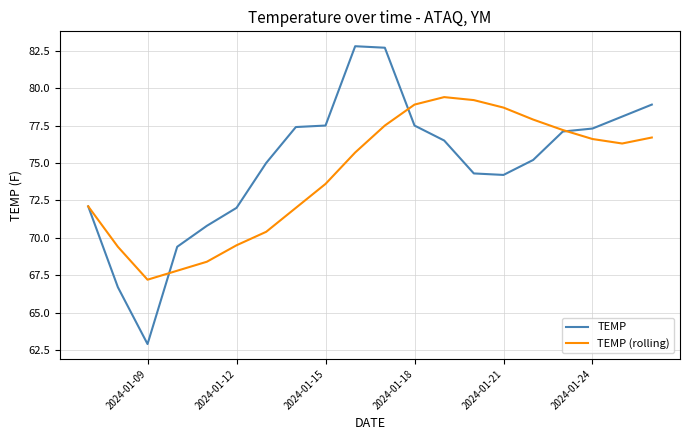

Rank the series by their maximum value, from highest to lowest.

TEMP, TEMP (rolling)